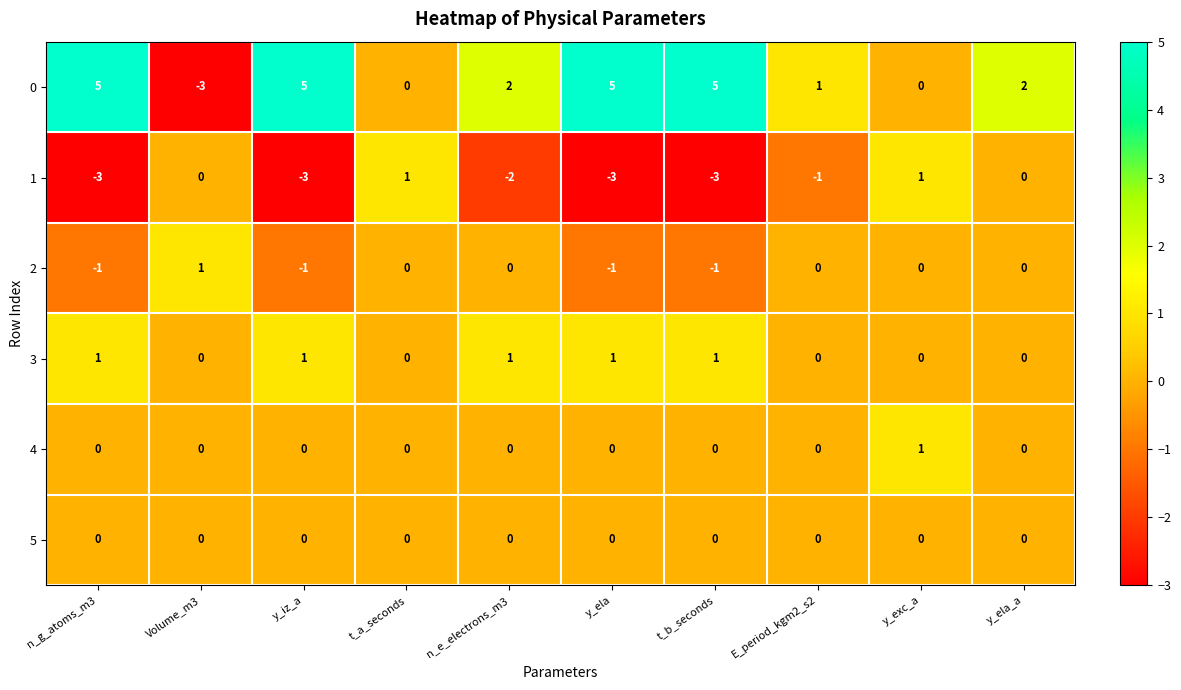

Is it true that 2 equals -1 at t_b_seconds?

True